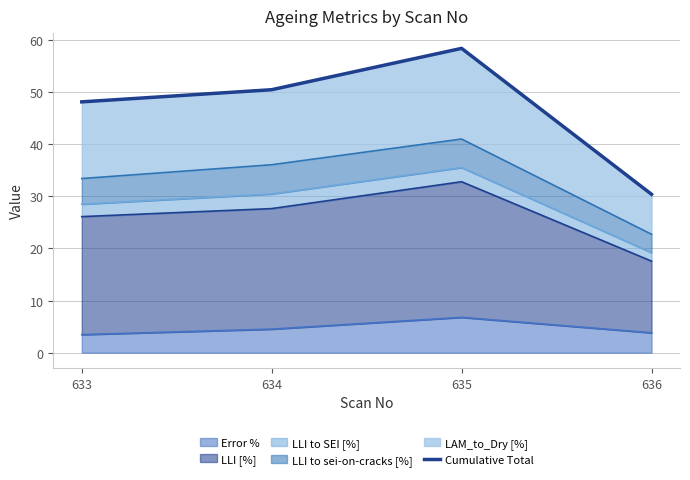

Which has a higher value, 634 or 635?

635